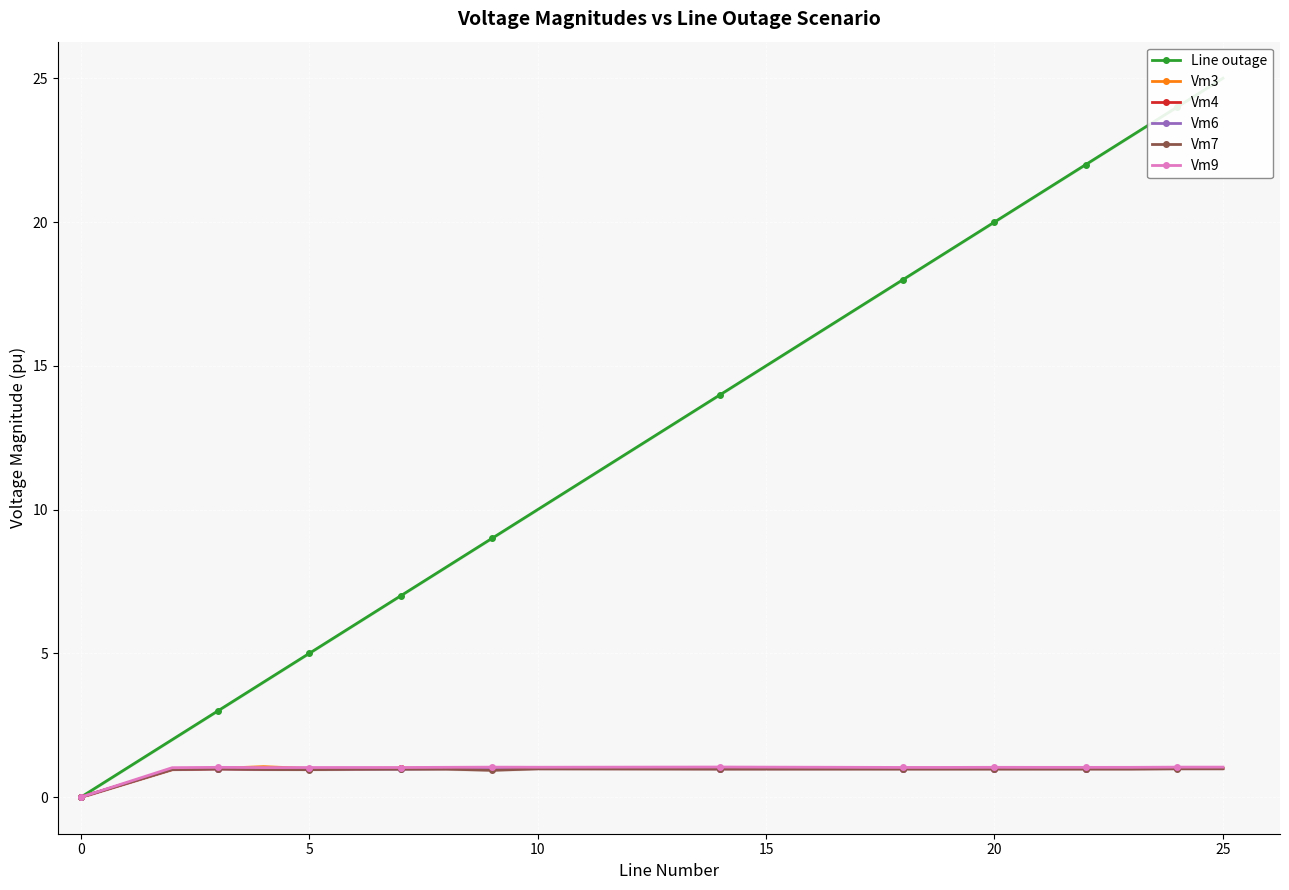

What is the approximate value of Vm9 at 25?

1.0